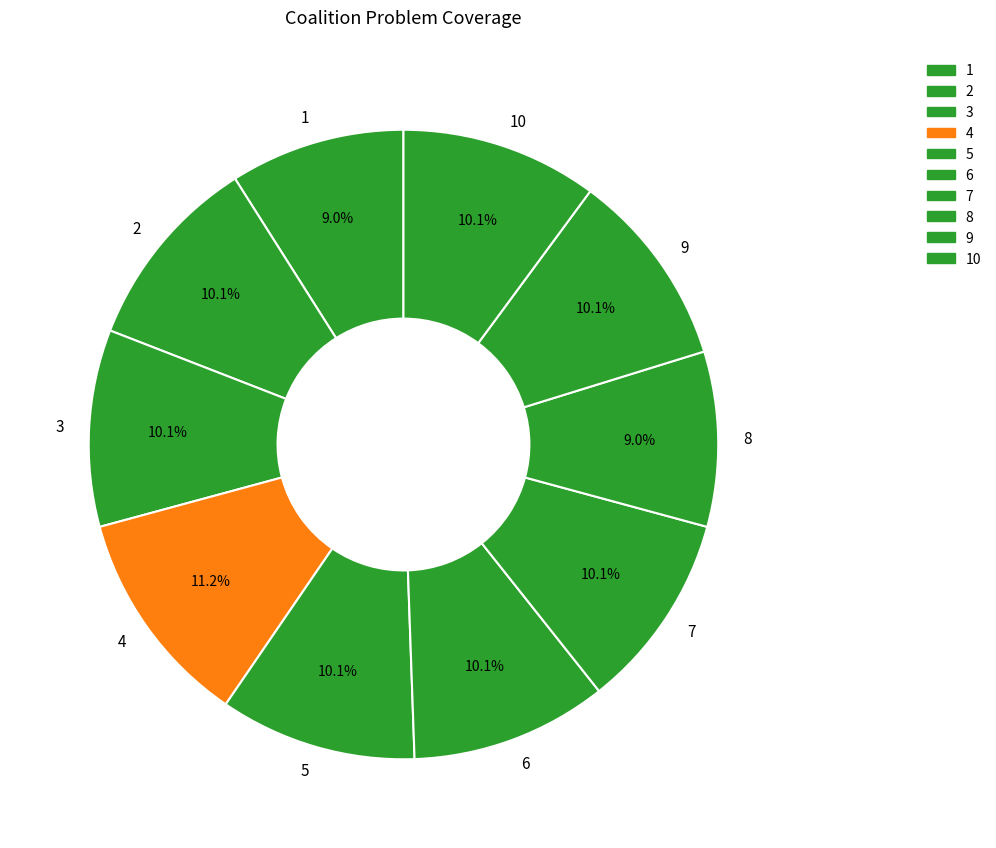

Does any single category account for the majority?

No